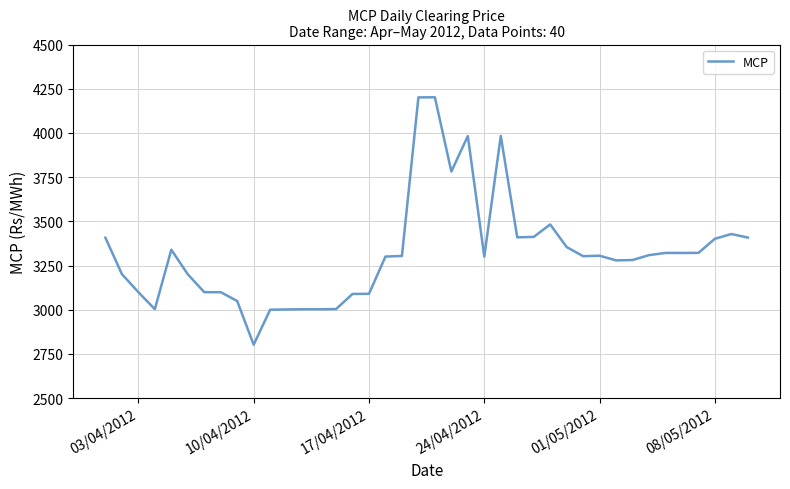

What is the sum of all values?

132879.9